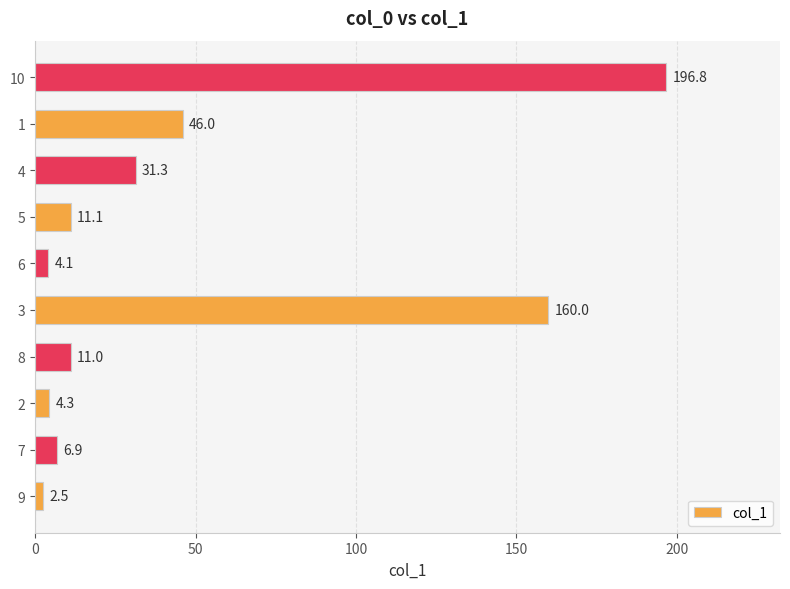

Between 9 and 7, which is larger?

7